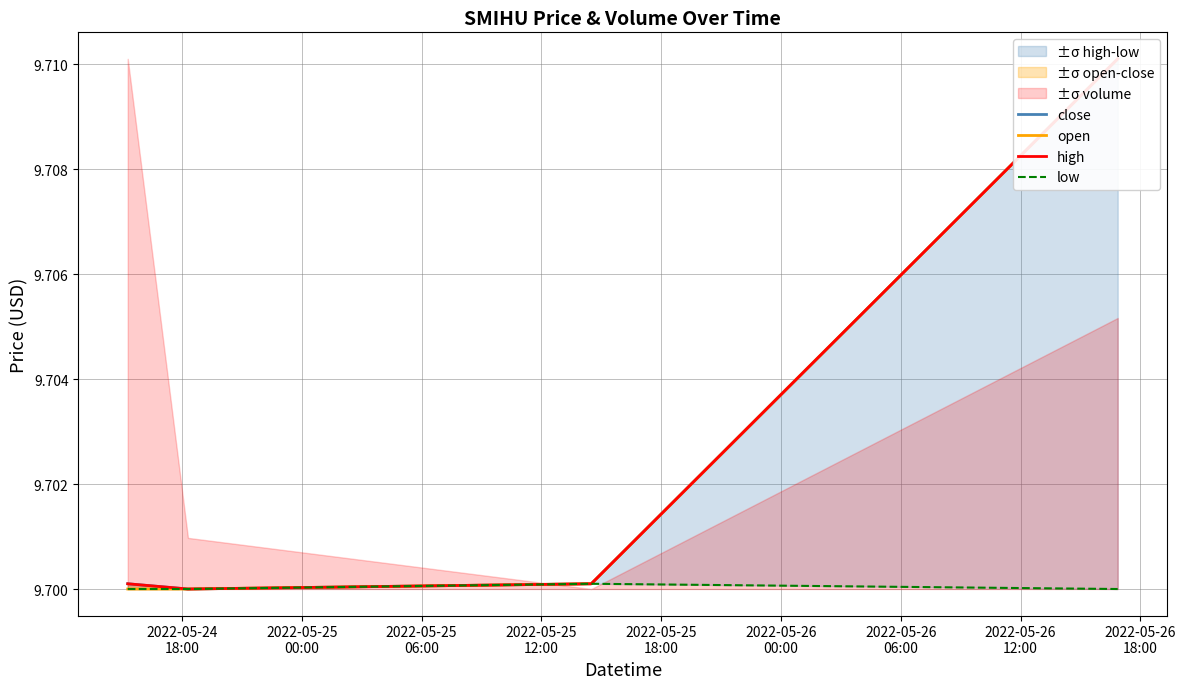

Reading left to right, transcribe all the data shown in this chart.

close: 9.7	9.7	9.7	9.7
open: 9.7	9.7	9.7	9.7
high: 9.7	9.7	9.7	9.7
low: 9.7	9.7	9.7	9.7